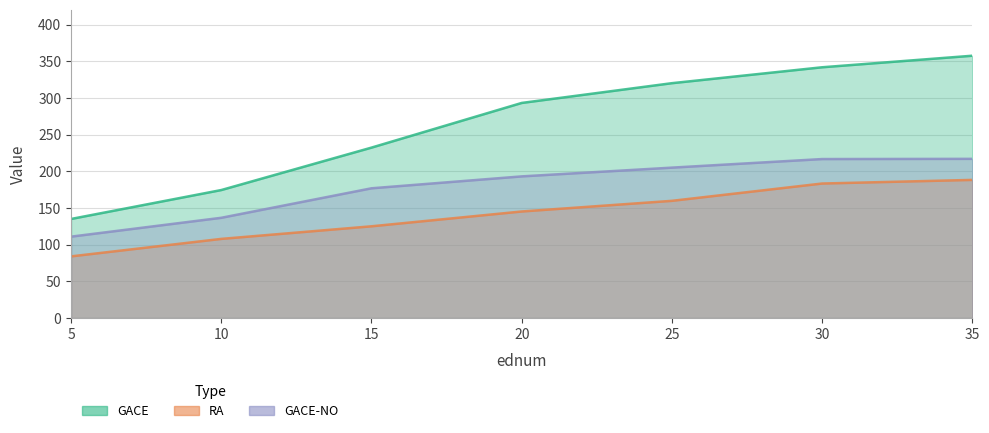

Rank the series by their maximum value, from lowest to highest.

RA, GACE-NO, GACE